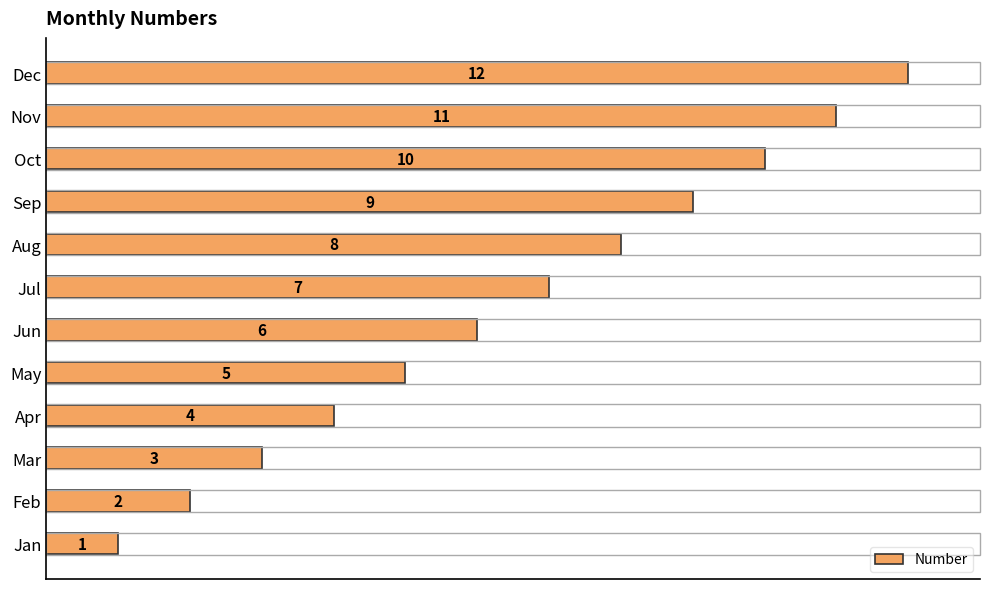

Is it true that the value at Feb is 1?

False